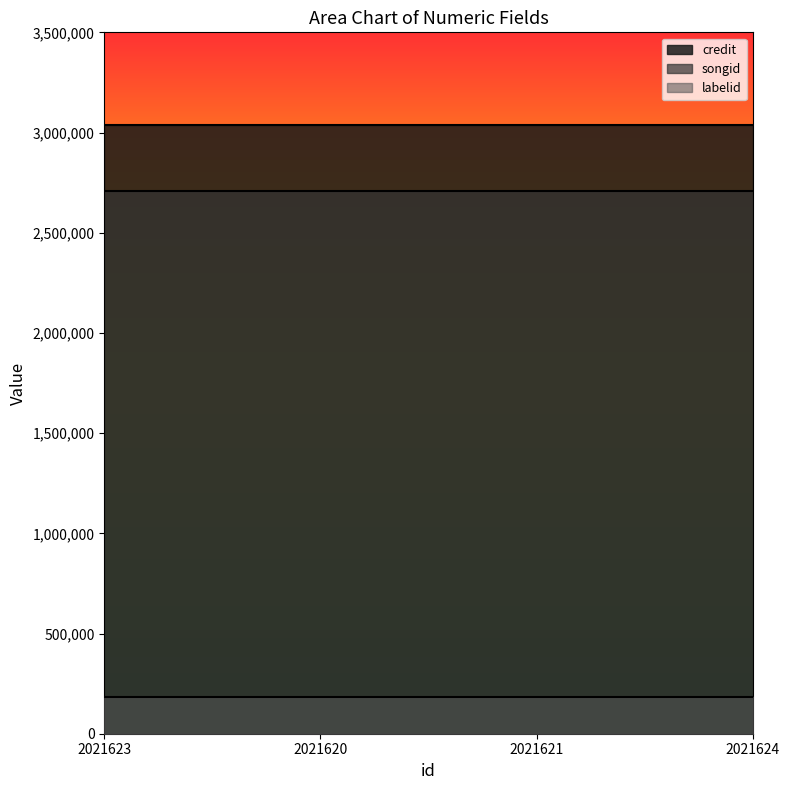

True or false: labelid and credit cross at least once.

False